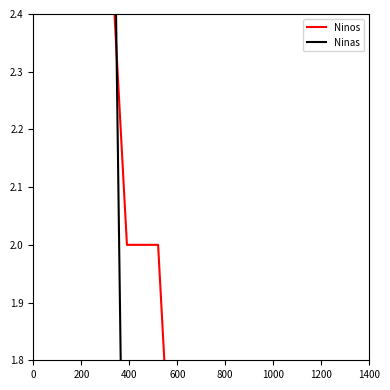

What is the difference between the maximum and second lowest values in the Ninos series?

4